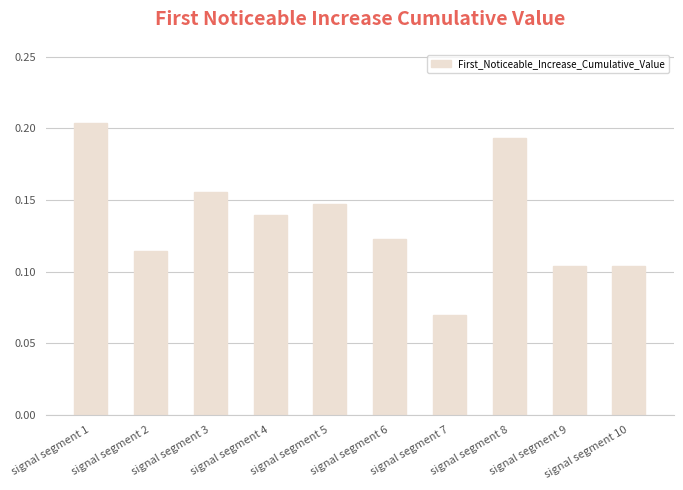

What is the sum of all values?

1.4